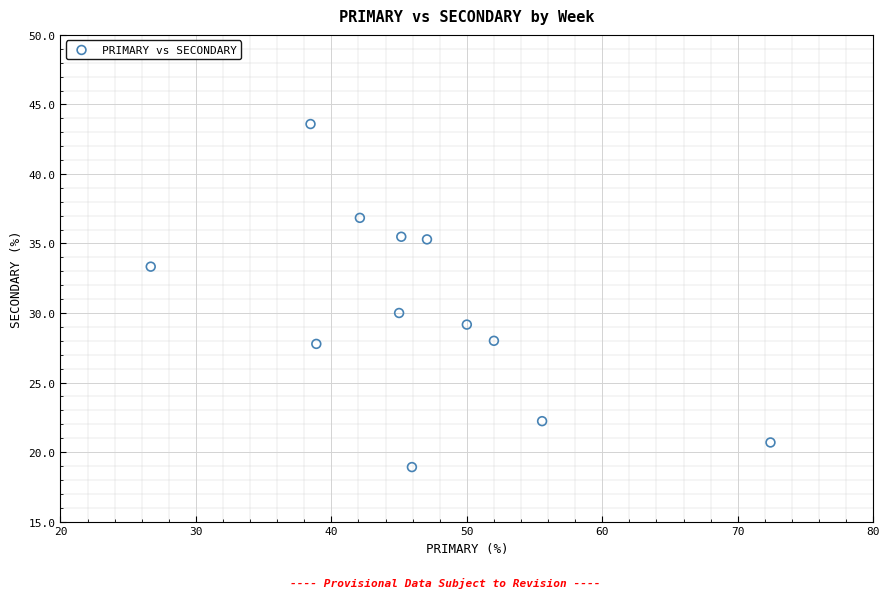

What is the average Y value?

30.1